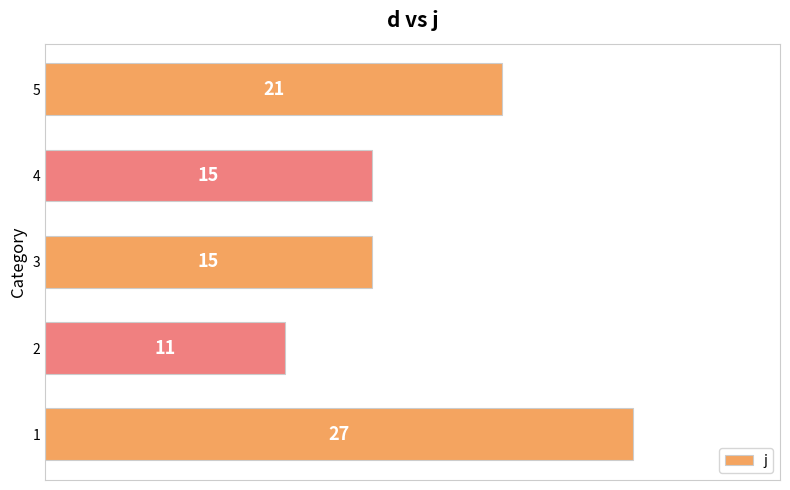

How many data points does each series have?

5